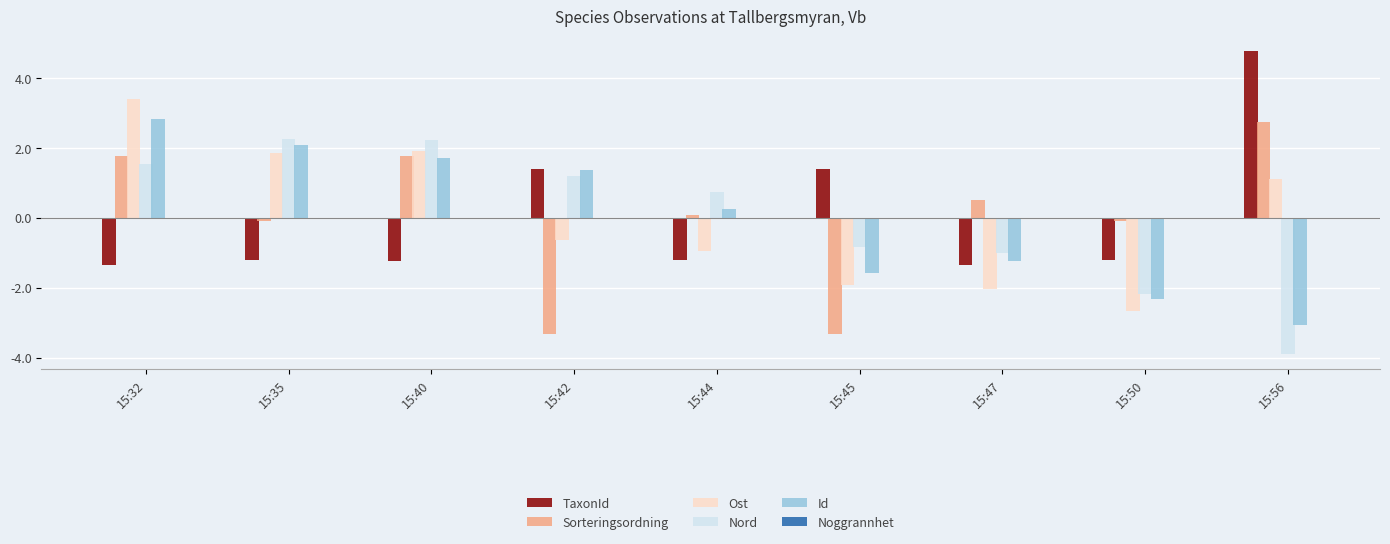

At how many categories does at least one series exceed 2?

4